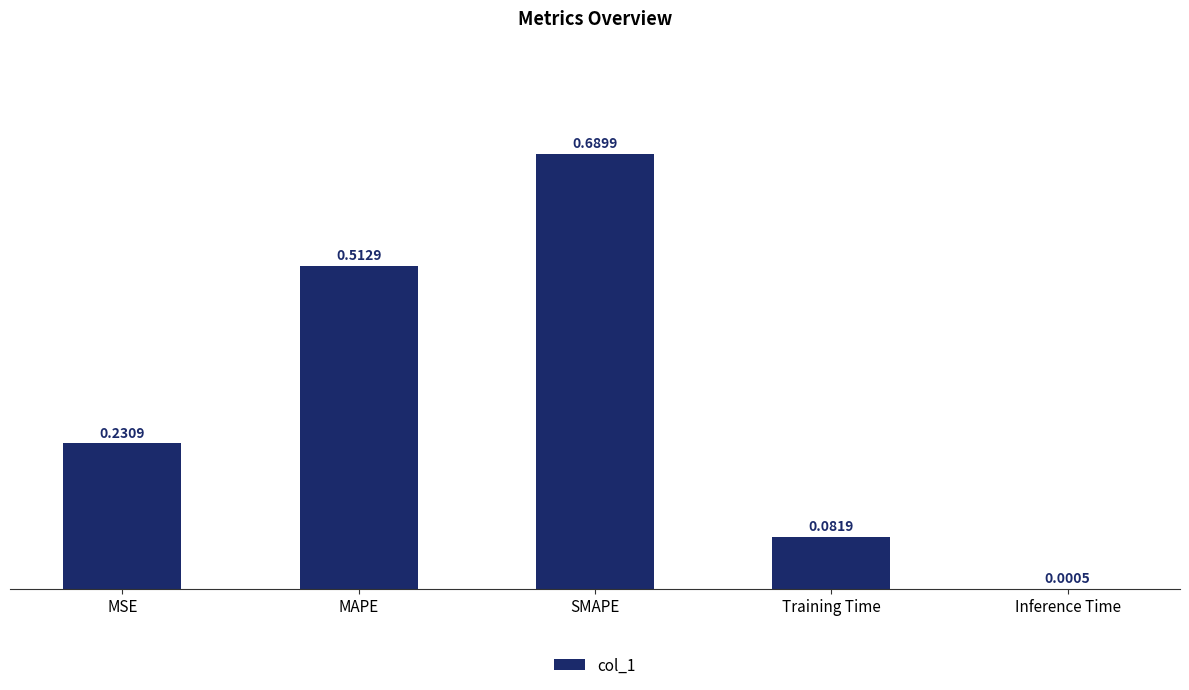

True or false: the data shows 0.3 at MSE.

False